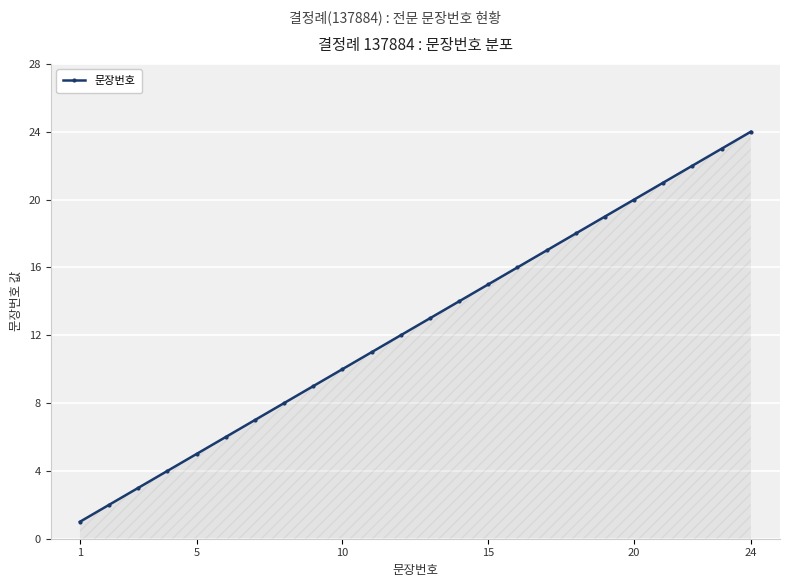

True or false: the data has more than 2 interior local peaks.

False